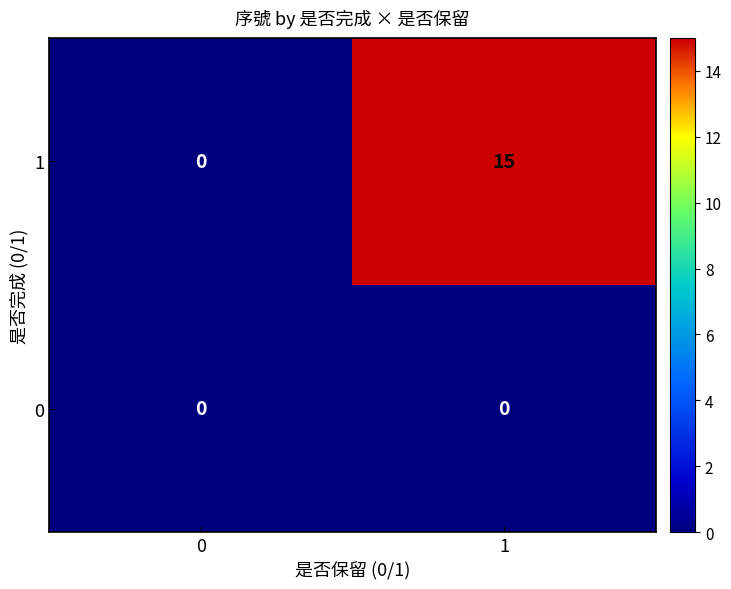

Which category has the highest value across all series?

1